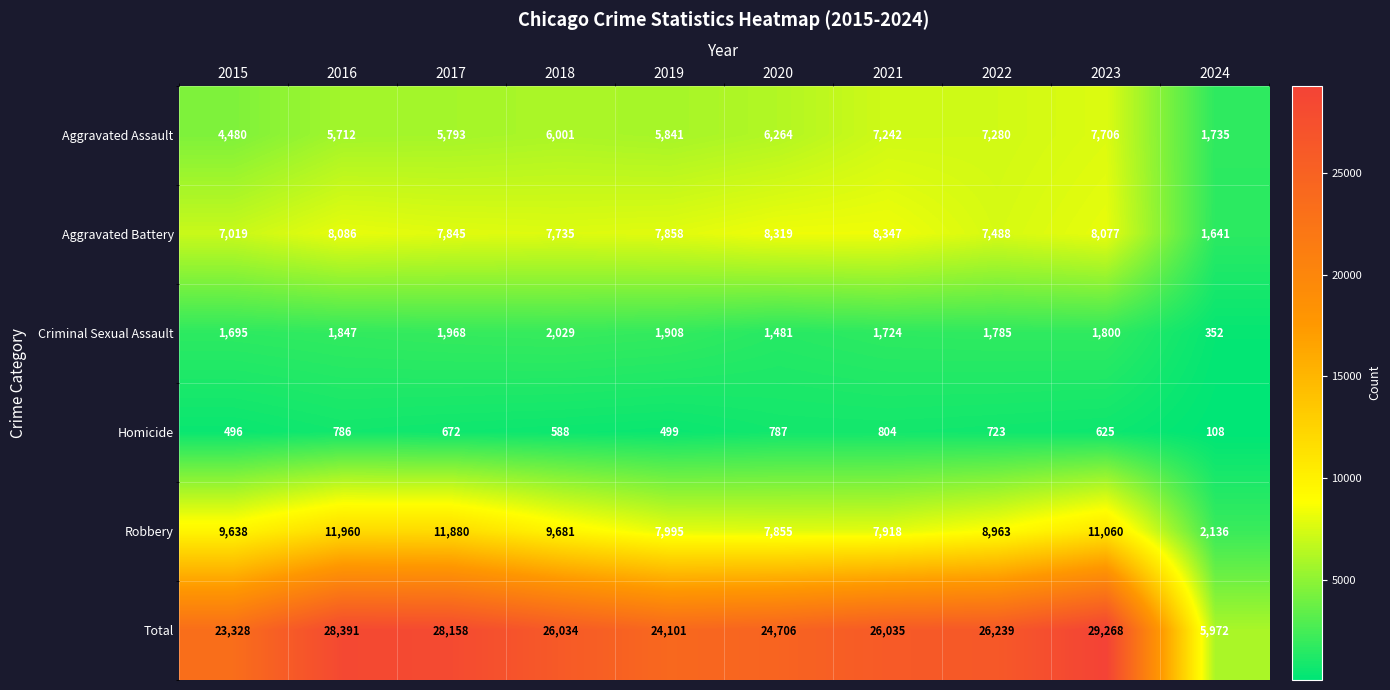

Which series has the widest spread of values?

Total